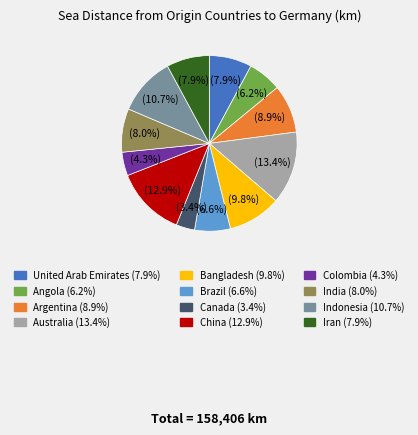

True or false: Bangladesh accounts for 17% of the total.

False